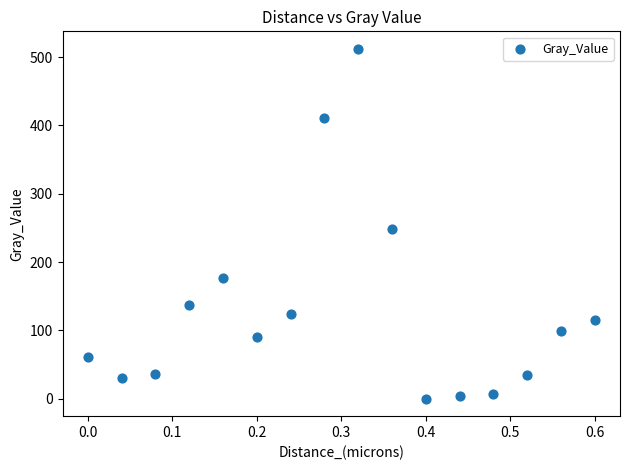

What is the range of X values (max minus min)?

0.6